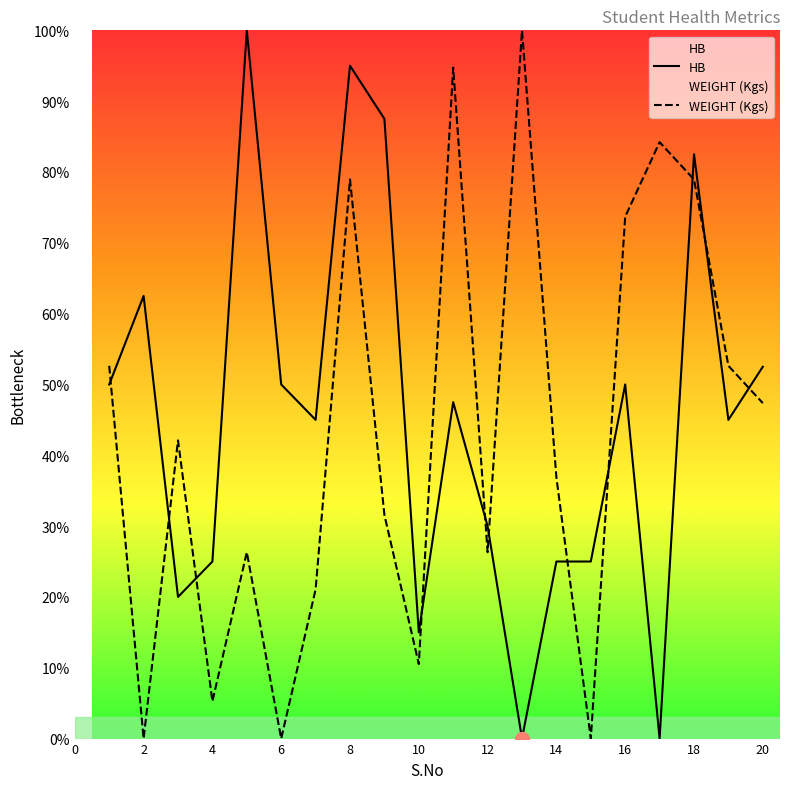

Which category has the lowest value in the WEIGHT (Kgs) series?

2